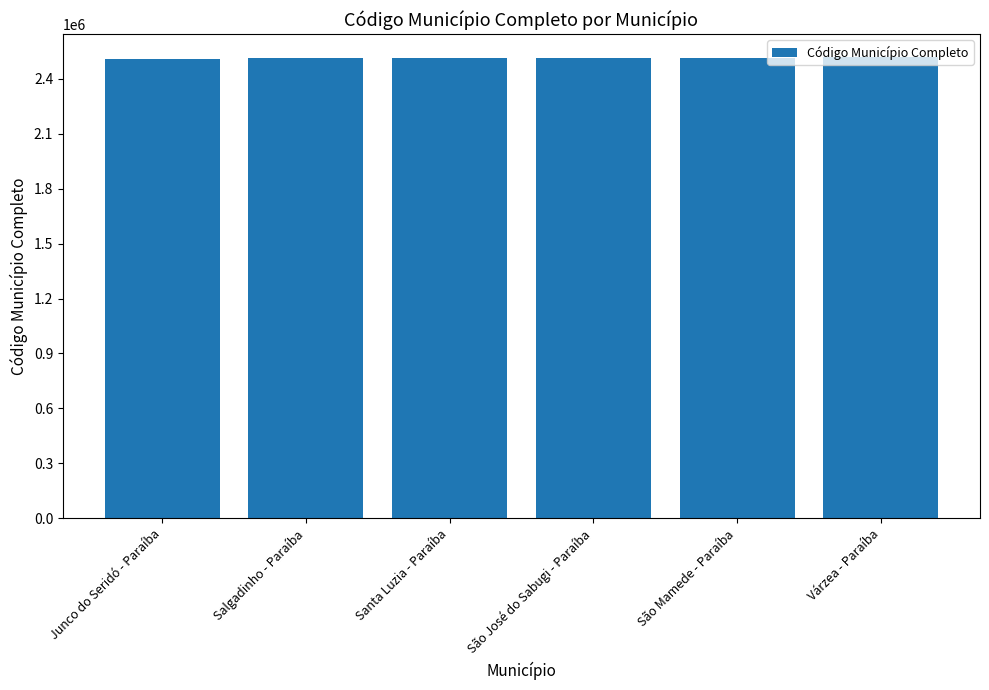

What is the average value?

2513487